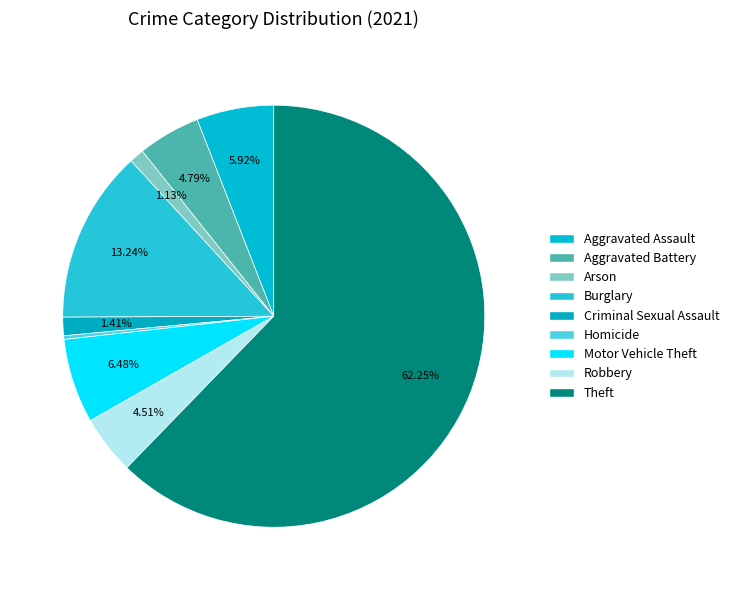

To the nearest percent, what portion does Theft represent?

62%